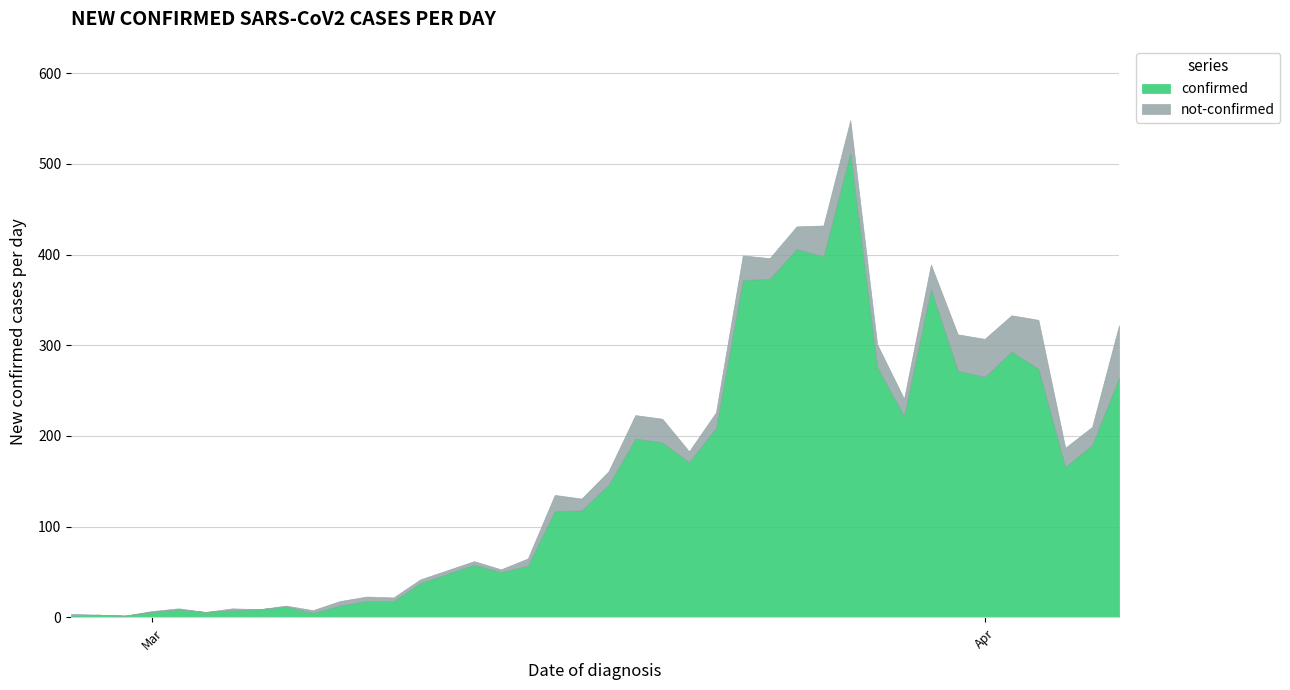

Reading left to right, transcribe all the data shown in this chart.

confirmed: 2020-02-27=2	2020-02-28=3	2020-02-29=2	2020-03-01=6	2020-03-02=9	2020-03-03=6	2020-03-04=8	2020-03-05=9	2020-03-06=12	2020-03-07=5	2020-03-08=13	2020-03-09=18	2020-03-10=18	2020-03-11=38	2020-03-12=48	2020-03-13=58	2020-03-14=50	2020-03-15=57	2020-03-16=117	2020-03-17=118	2020-03-18=146	2020-03-19=197	2020-03-20=193	2020-03-21=171	2020-03-22=209	2020-03-23=372	2020-03-24=373	2020-03-25=406	2020-03-26=398	2020-03-27=512	2020-03-28=276	2020-03-29=222	2020-03-30=362	2020-03-31=272	2020-04-01=265	2020-04-02=293	2020-04-03=274	2020-04-04=166	2020-04-05=190	2020-04-06=264
not-confirmed: 2020-02-27=2	2020-02-28=0	2020-02-29=0	2020-03-01=1	2020-03-02=1	2020-03-03=0	2020-03-04=2	2020-03-05=0	2020-03-06=1	2020-03-07=3	2020-03-08=5	2020-03-09=5	2020-03-10=4	2020-03-11=4	2020-03-12=4	2020-03-13=4	2020-03-14=3	2020-03-15=8	2020-03-16=18	2020-03-17=13	2020-03-18=15	2020-03-19=26	2020-03-20=26	2020-03-21=12	2020-03-22=17	2020-03-23=27	2020-03-24=23	2020-03-25=25	2020-03-26=34	2020-03-27=36	2020-03-28=25	2020-03-29=19	2020-03-30=27	2020-03-31=40	2020-04-01=42	2020-04-02=40	2020-04-03=54	2020-04-04=21	2020-04-05=20	2020-04-06=58